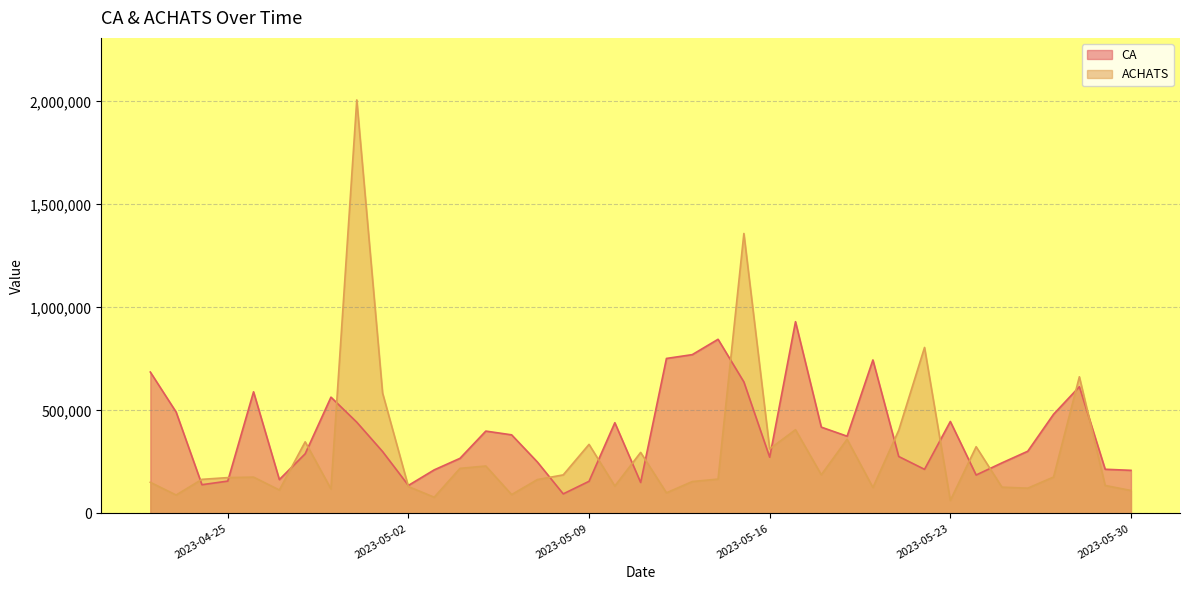

At which label does ACHATS first exceed 174000?

2023-04-26